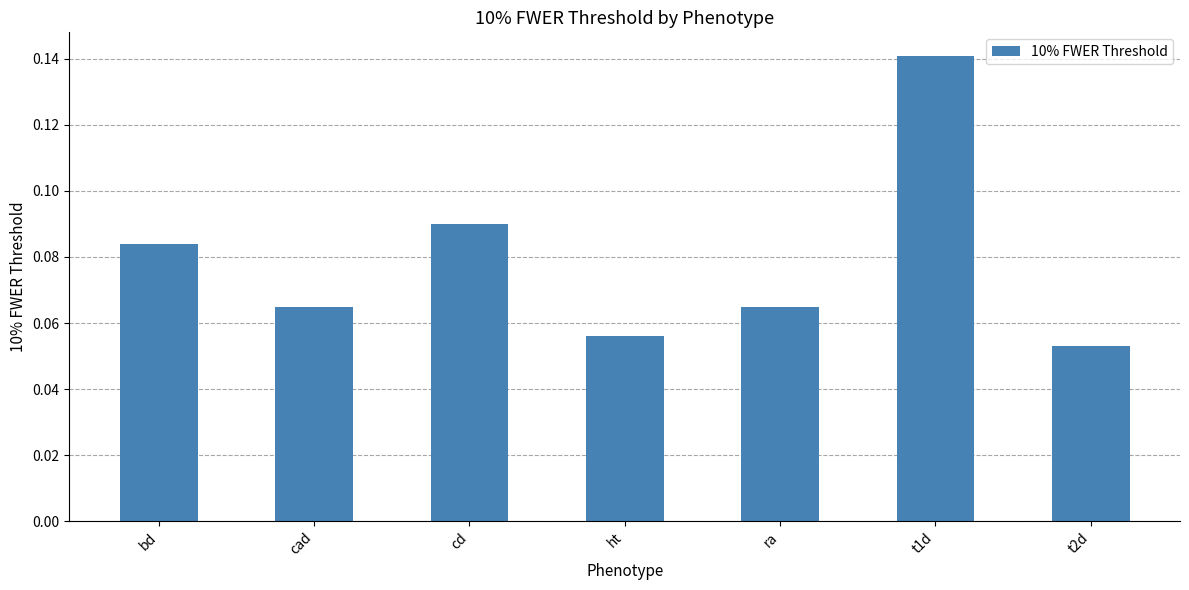

At which category does the chart reach its minimum across all series?

t2d